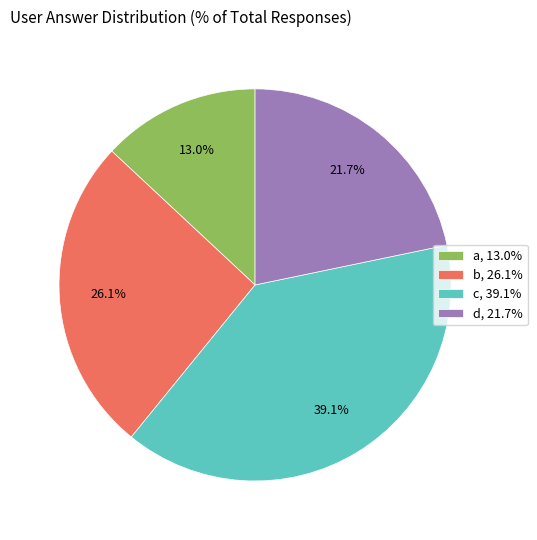

Do d, 21.7% and b, 26.1% together represent more than half of the pie?

No